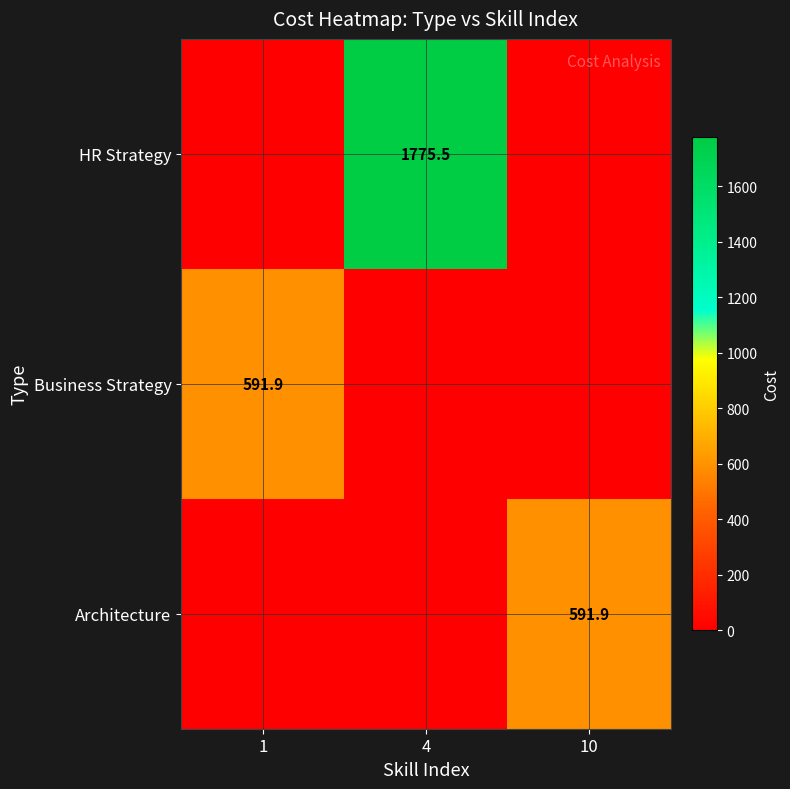

True or false: Architecture has a value of 315.0 at 10.

False